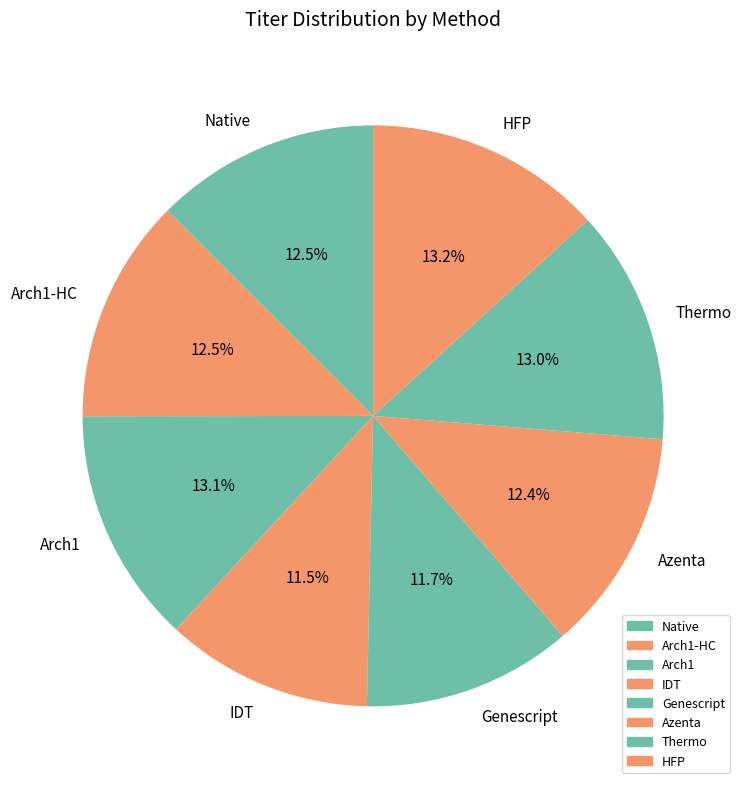

Is Genescript the majority of the pie?

No